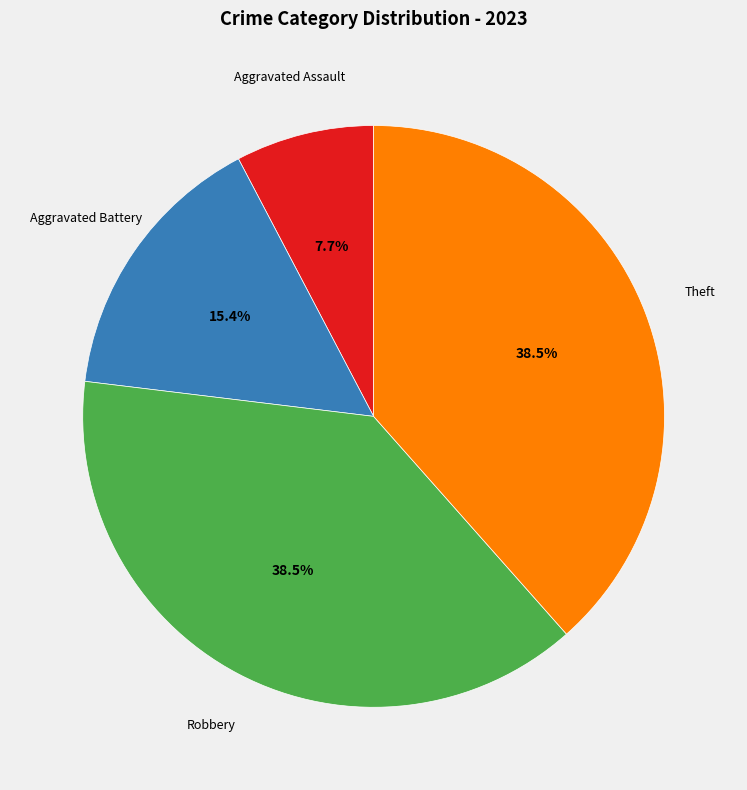

Count the number of slices in the pie.

4